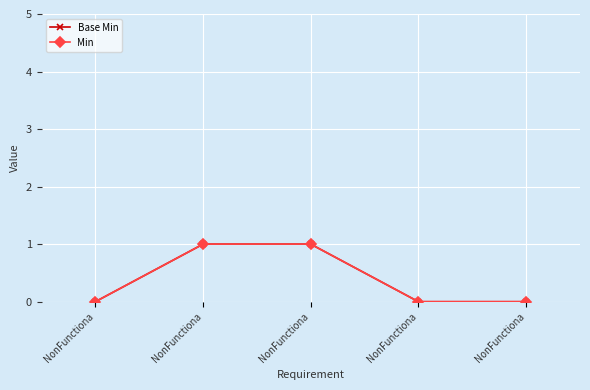

At how many categories does at least one series exceed 0?

2